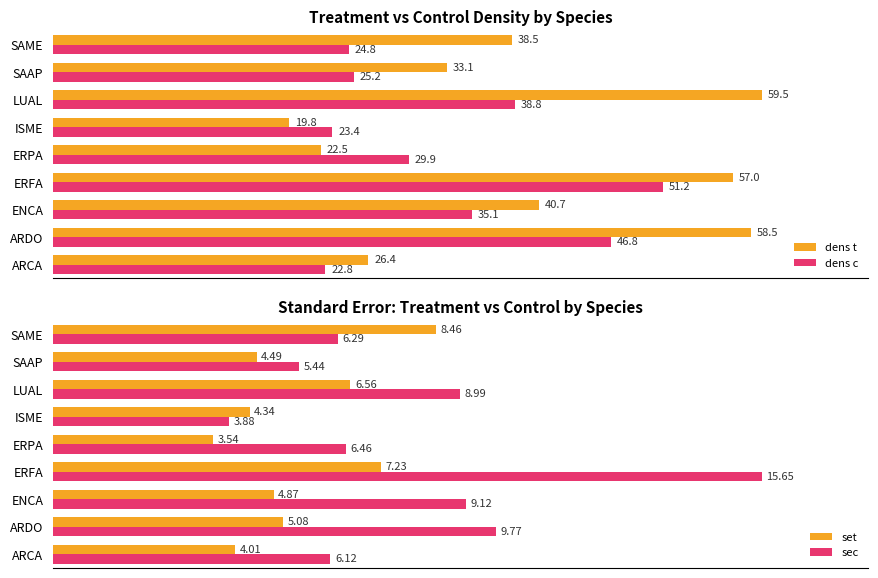

At which label is dens c closest to 37?

LUAL